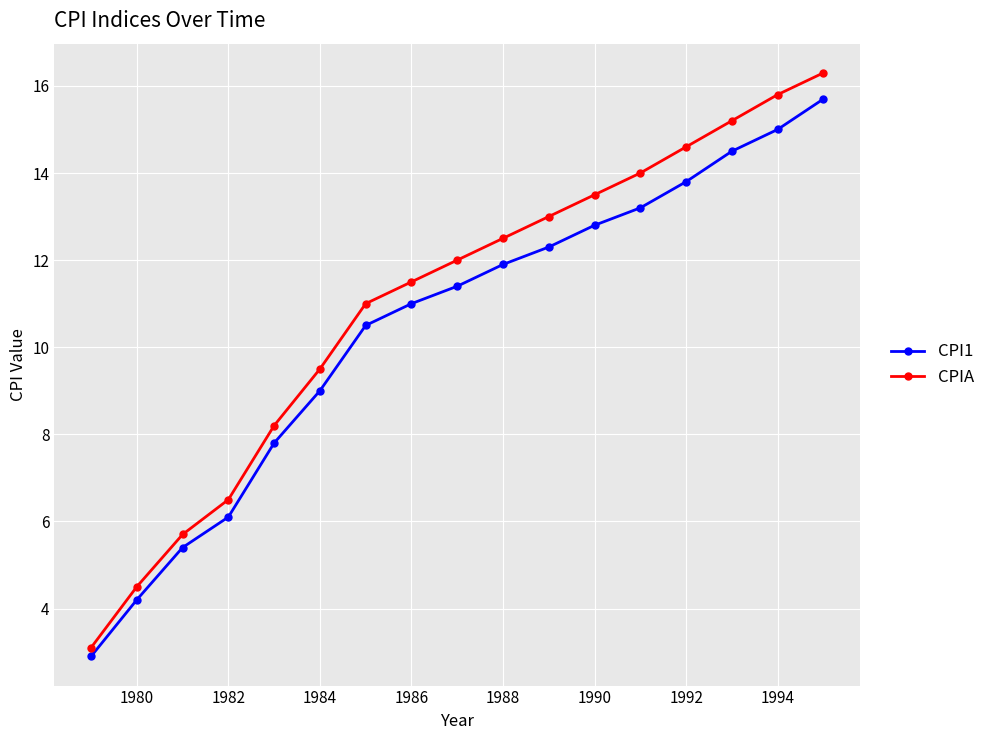

What is the minimum value shown in the chart?

2.9